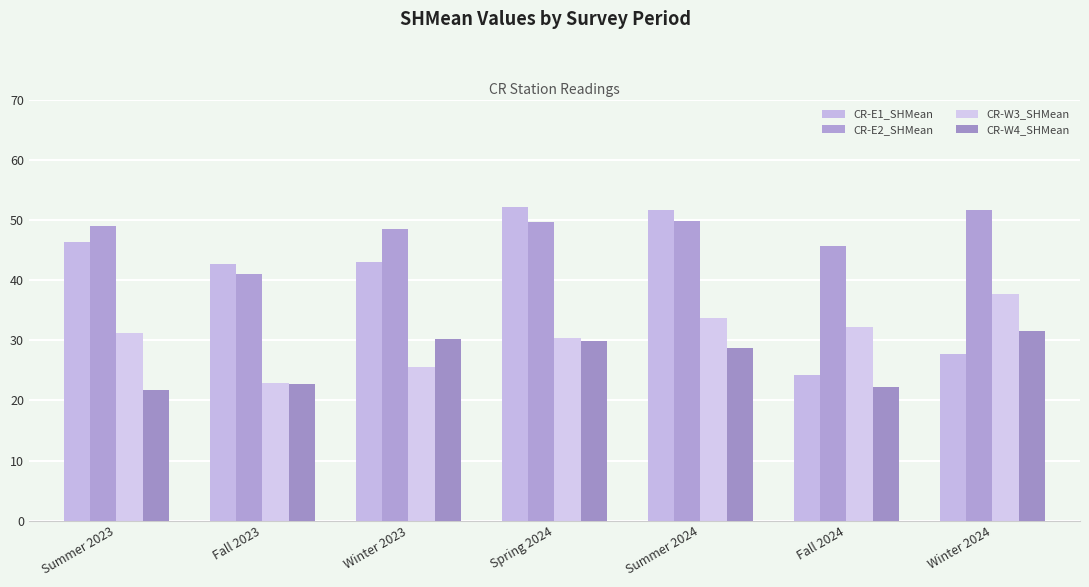

True or false: CR-E2_SHMean has a value of 48.5 at Winter 2023.

True